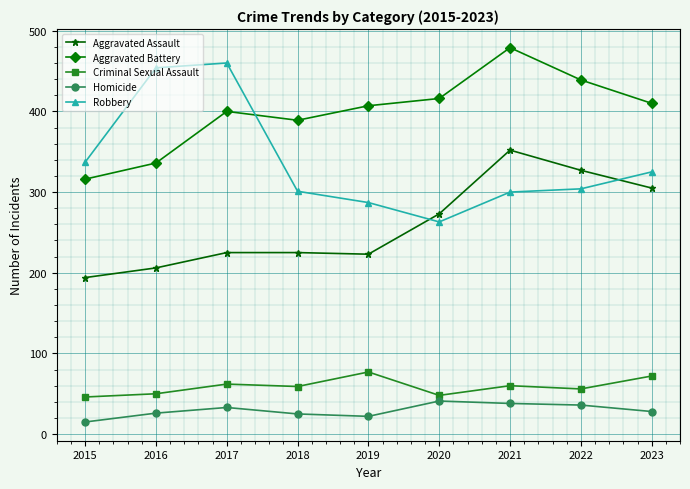

True or false: Aggravated Battery and Aggravated Assault intersect in this chart.

False